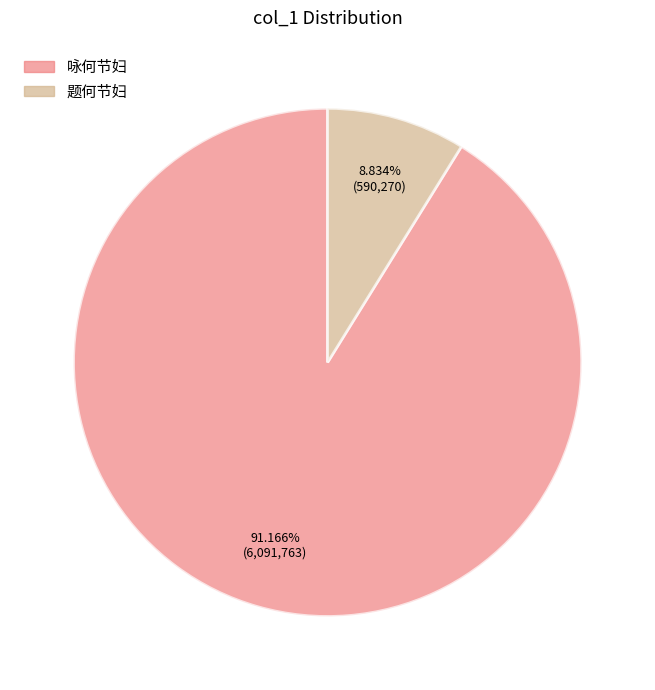

Is there a majority slice in this chart?

Yes